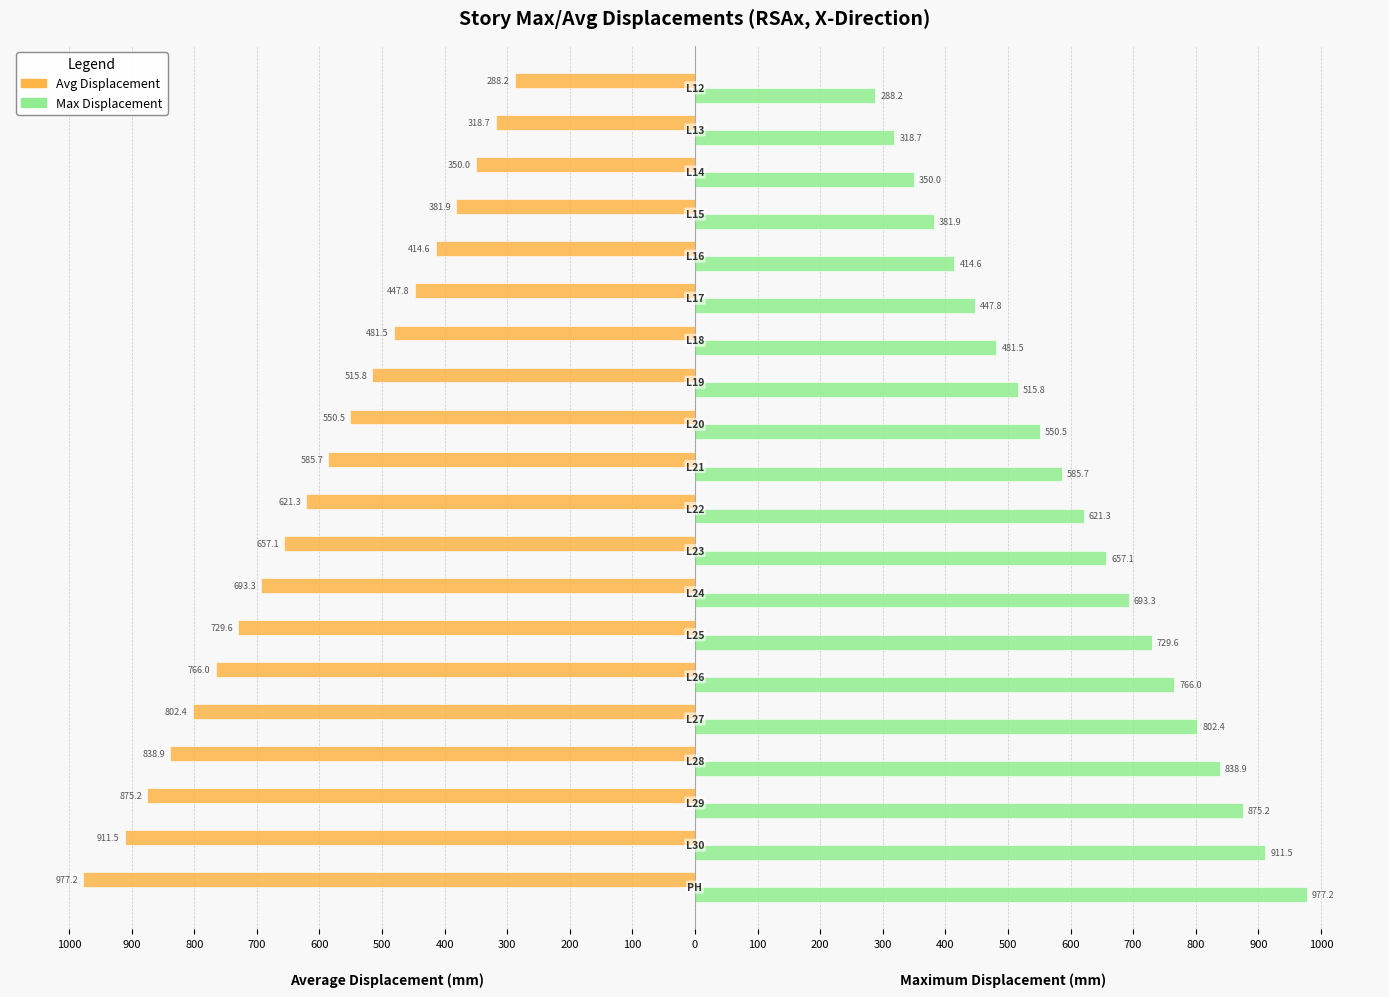

Are the bars grouped side by side (vs. stacked)?

Yes